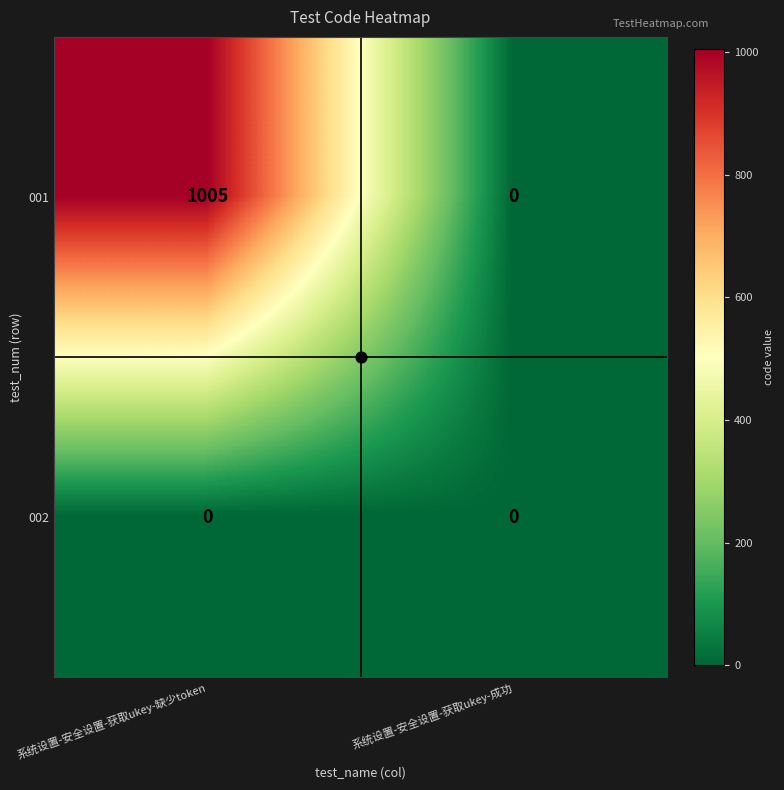

At how many categories does at least one series exceed 963?

1